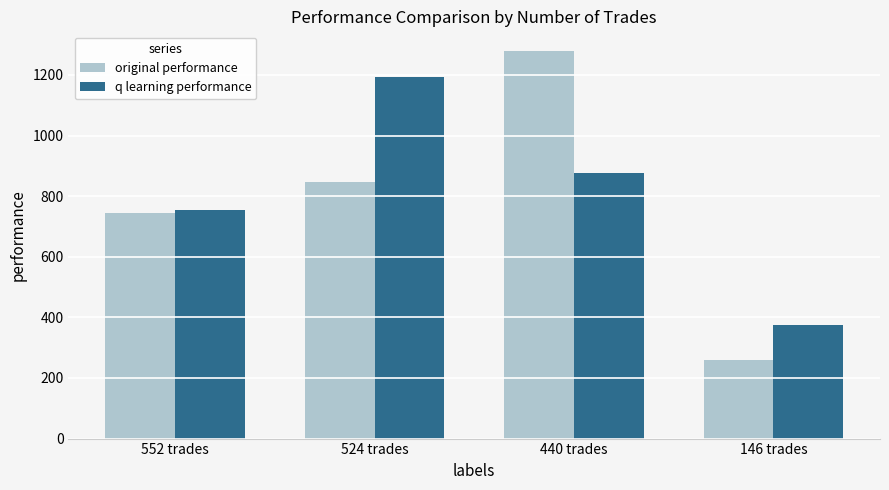

Are the bars grouped side by side (vs. stacked)?

Yes